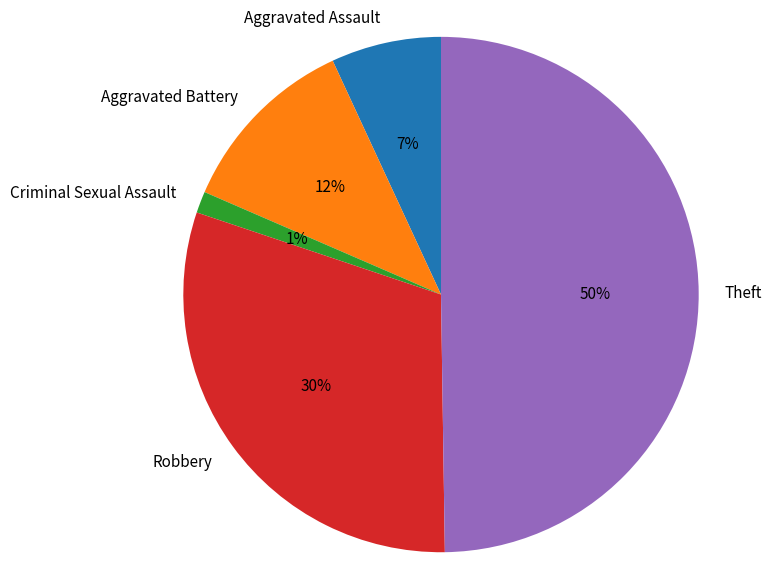

Does Robbery represent more than half of the total?

No